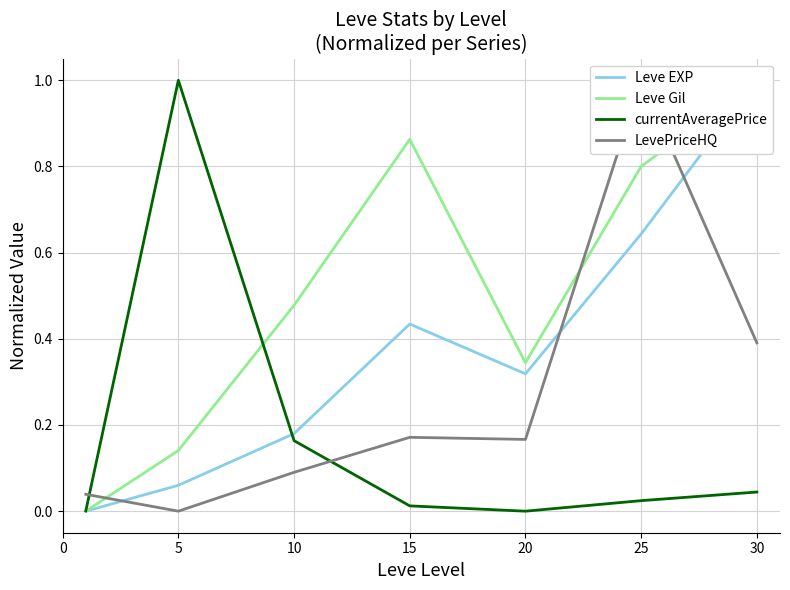

At which category is the sum across all series the highest?

25